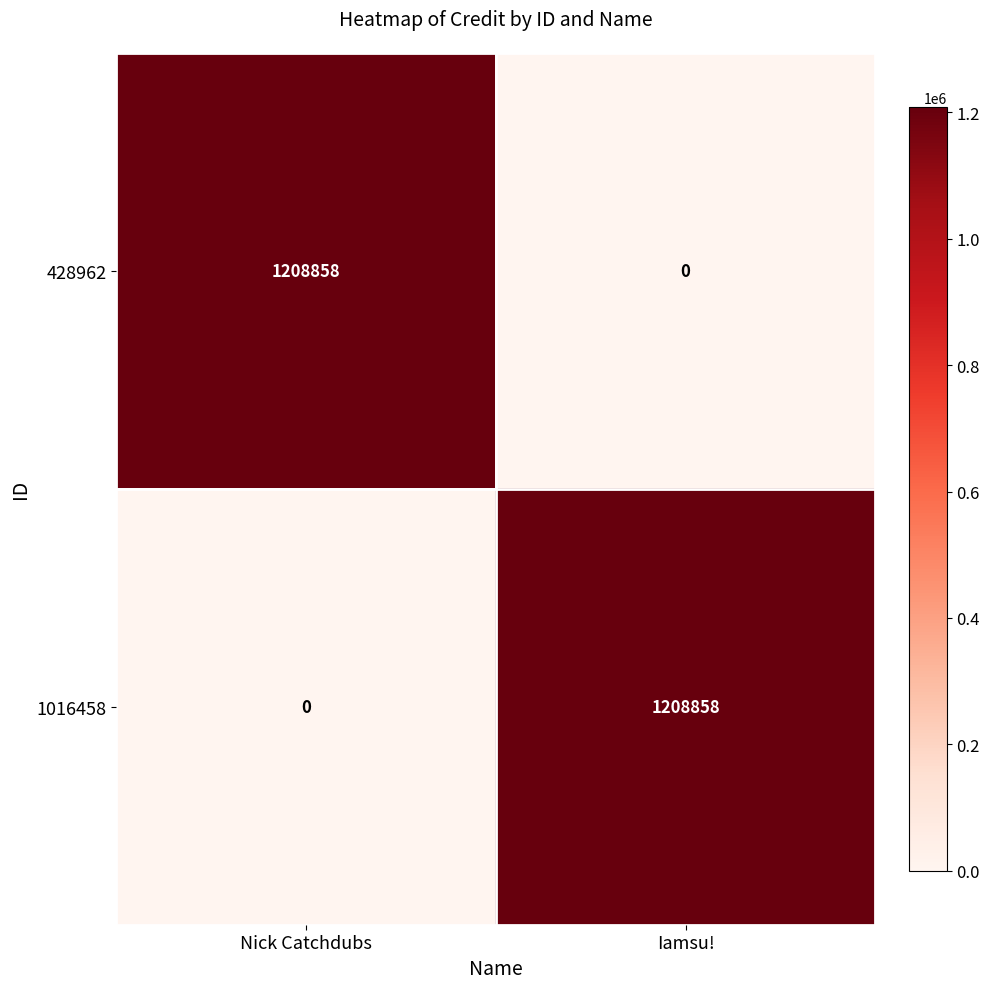

What is the spread (max minus min) of values at Nick Catchdubs?

1208858